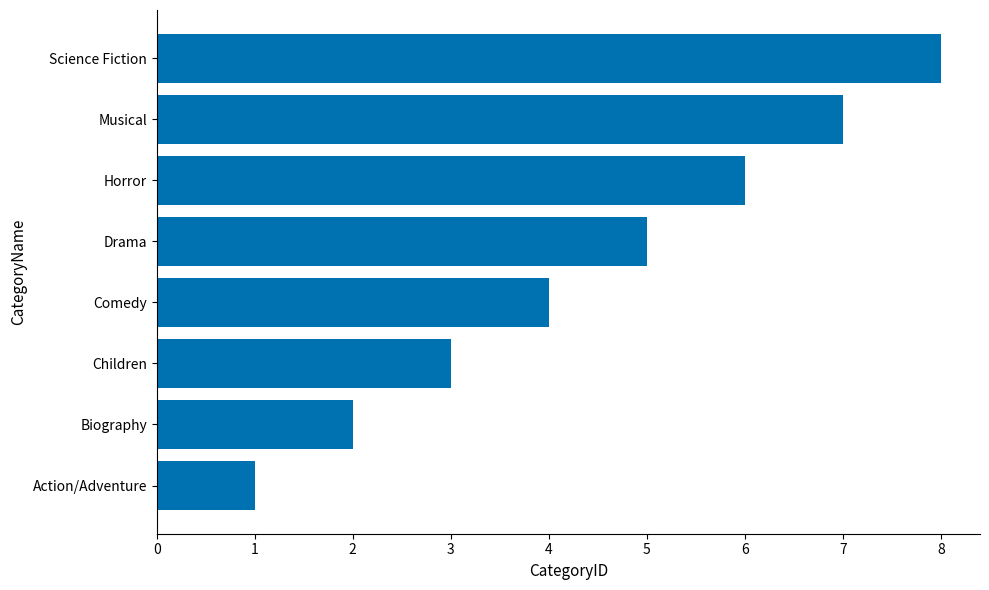

What is the greatest value displayed?

8